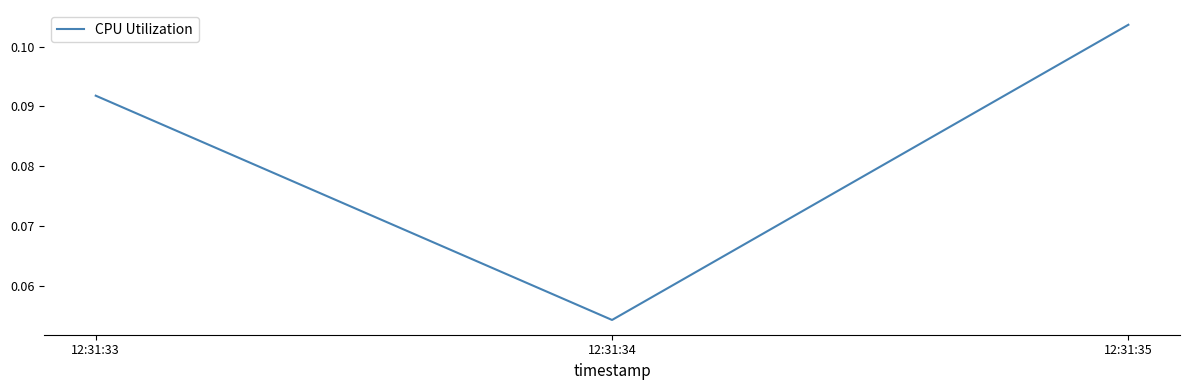

Count the values in the range 0 to 1.

3